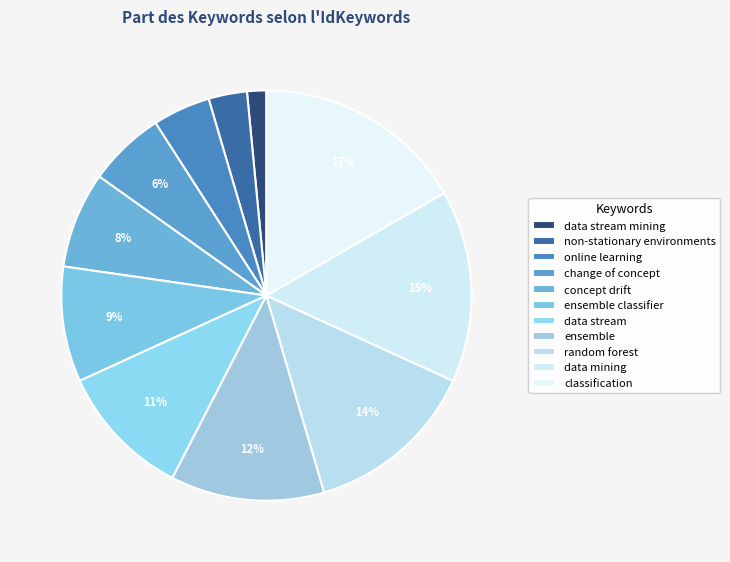

Combined, what portion of the pie is classification and online learning?

21.2%